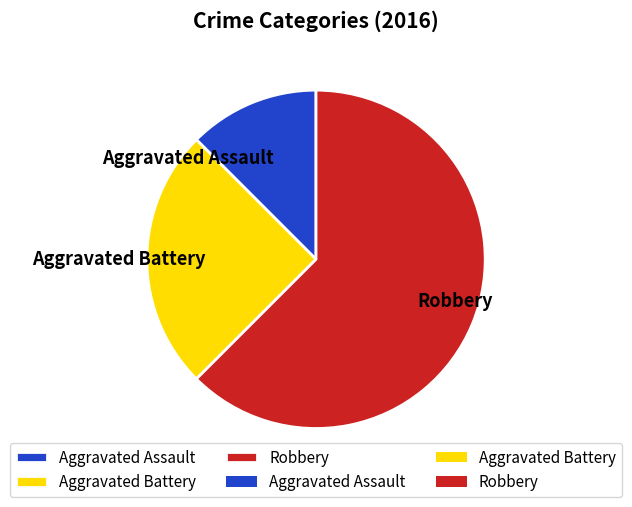

What is the smallest slice in the pie chart?

Aggravated Assault